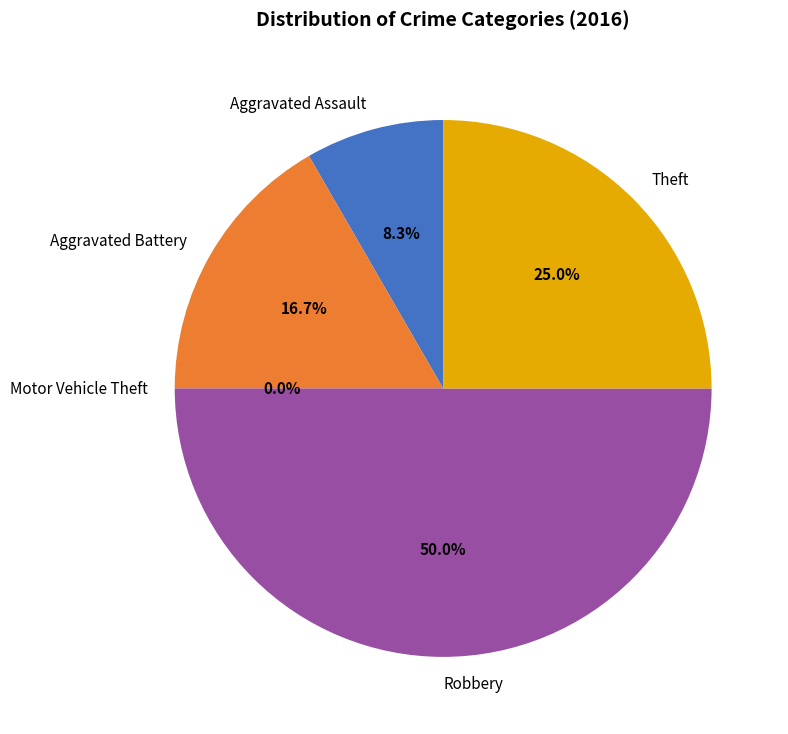

Is Robbery the majority of the pie?

No